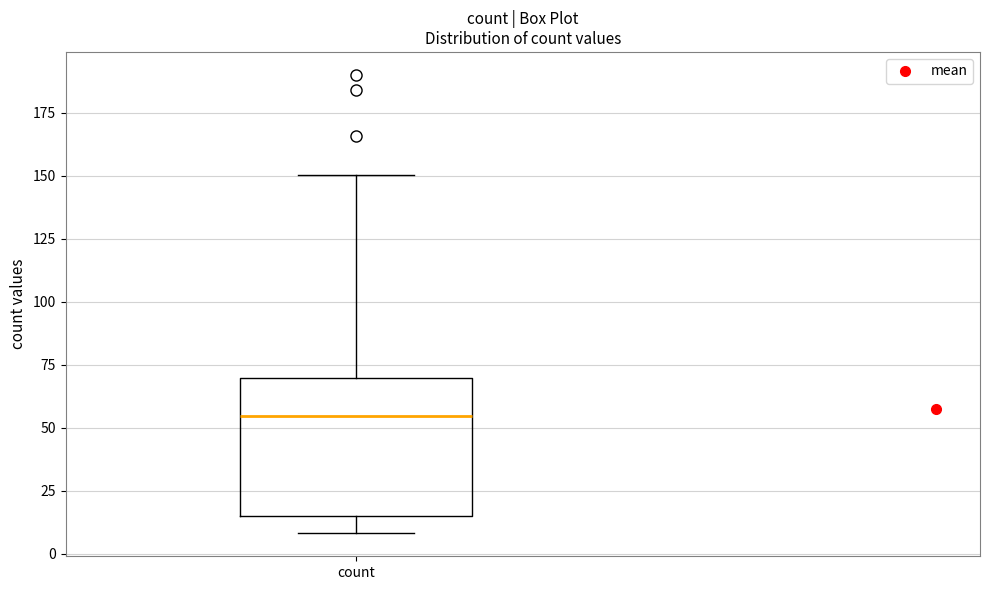

Where does the median line of the box for count sit on the y-axis? The values are not printed on the chart, so give them approximately, as read against the axis.

55